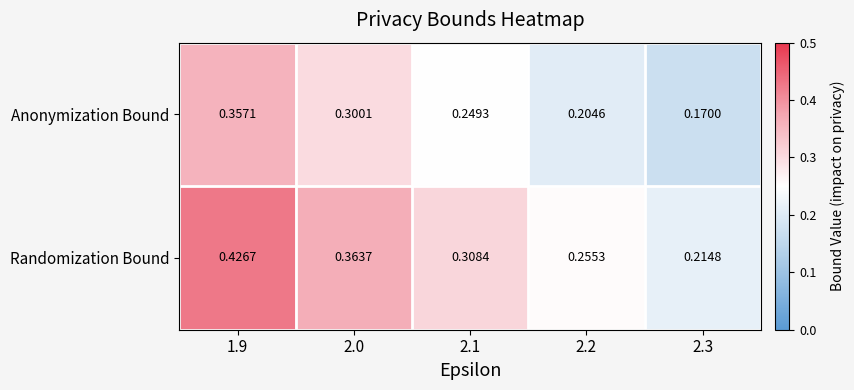

Which series has the widest spread of values?

Randomization Bound